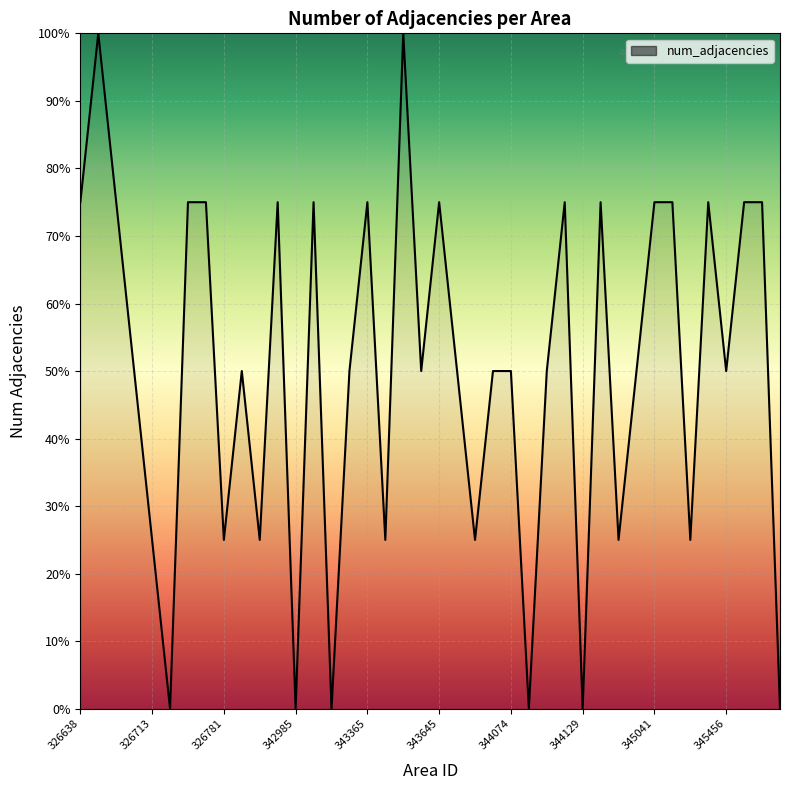

What is the difference between the maximum and minimum values?

100